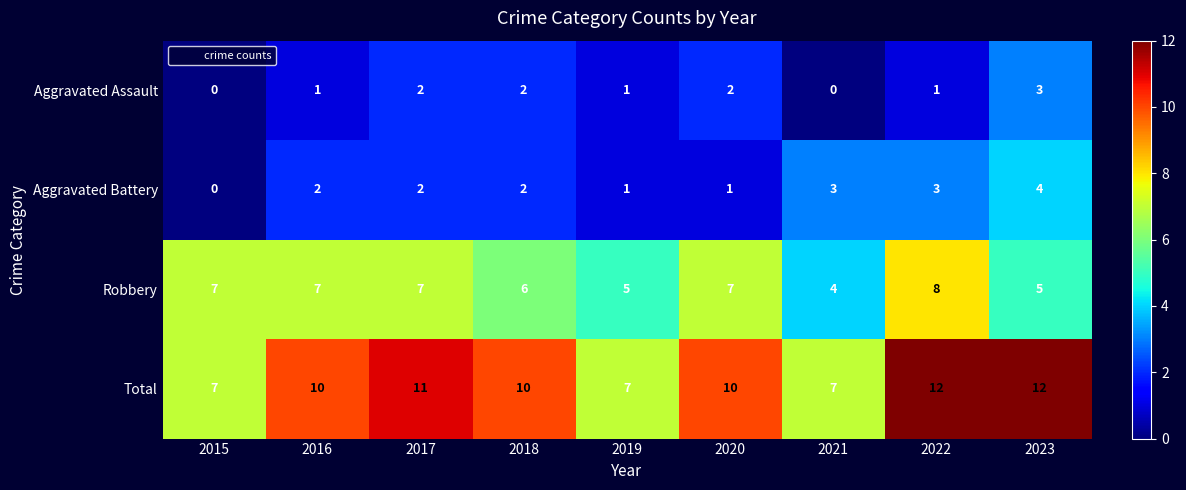

List the series in order of their peak value, highest first.

Total, Robbery, Aggravated Battery, Aggravated Assault